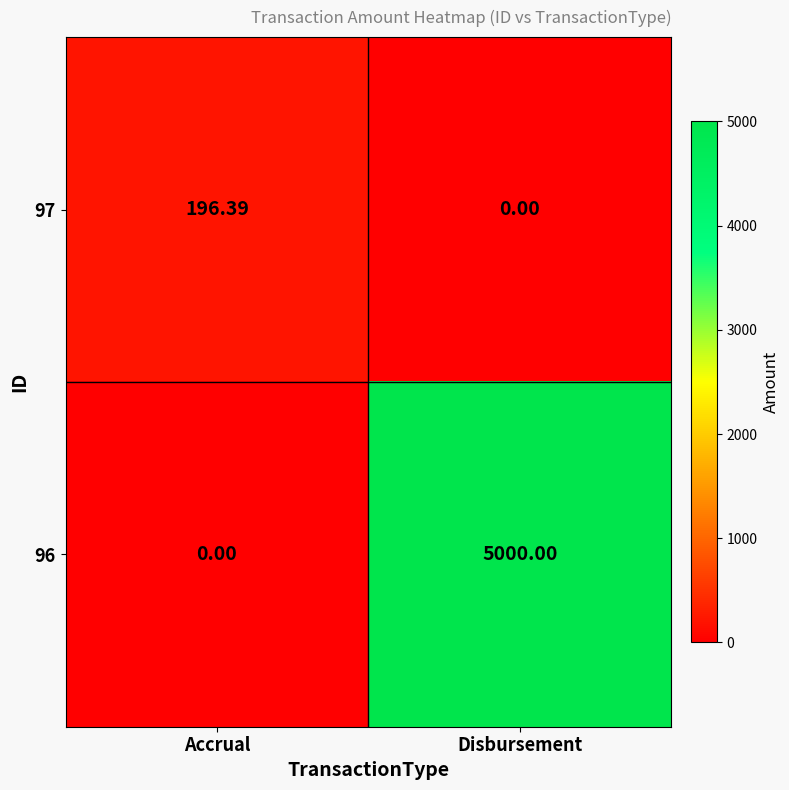

List the labels in order of 96 value, smallest first.

Accrual, Disbursement